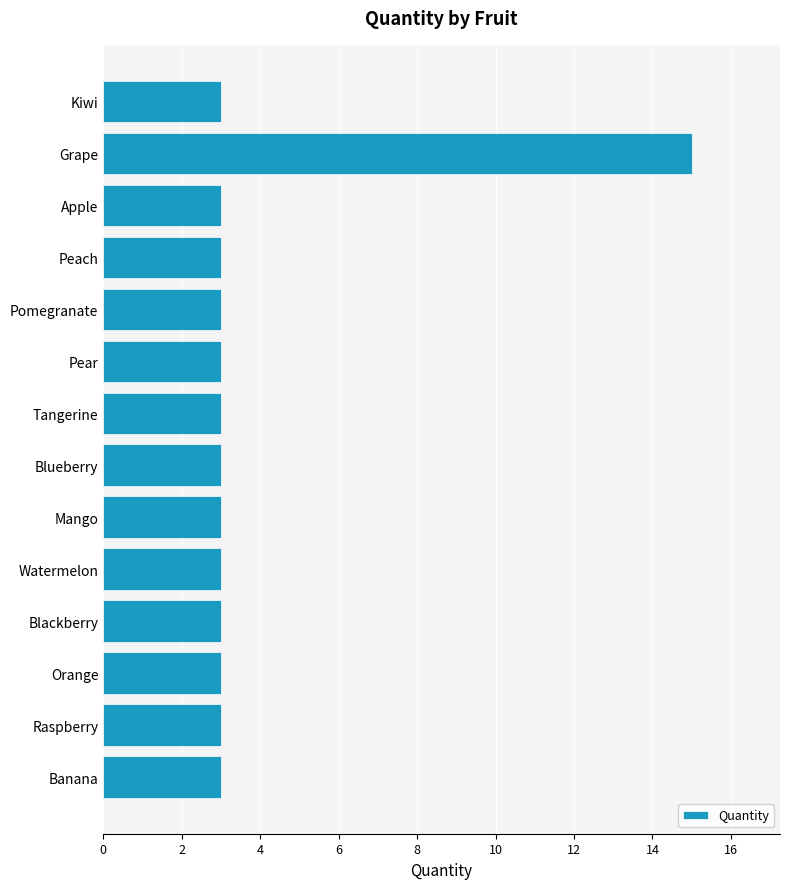

How many bars are there in total?

14